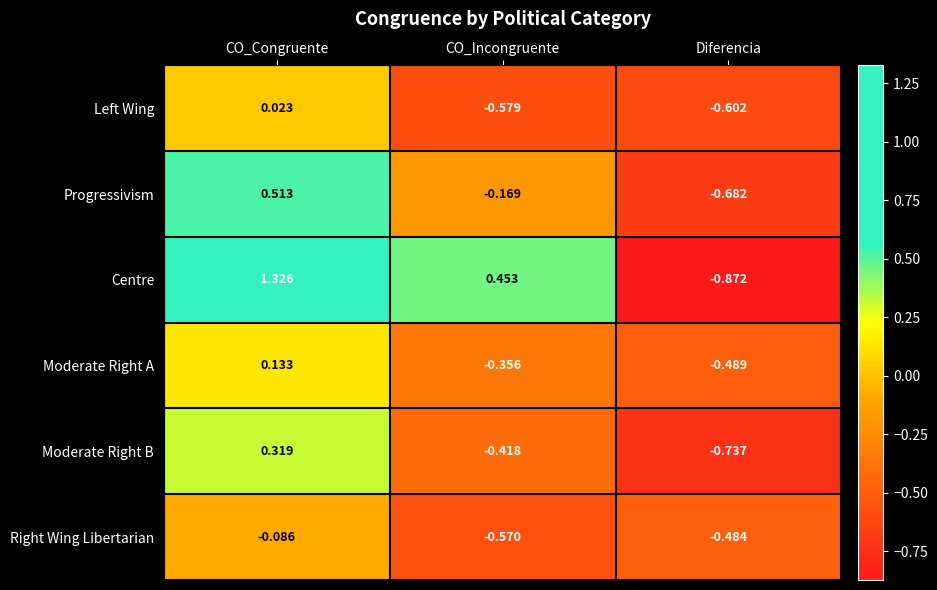

Is the value of Centre at CO_Incongruente greater than the value of Moderate Right A at CO_Incongruente?

Yes